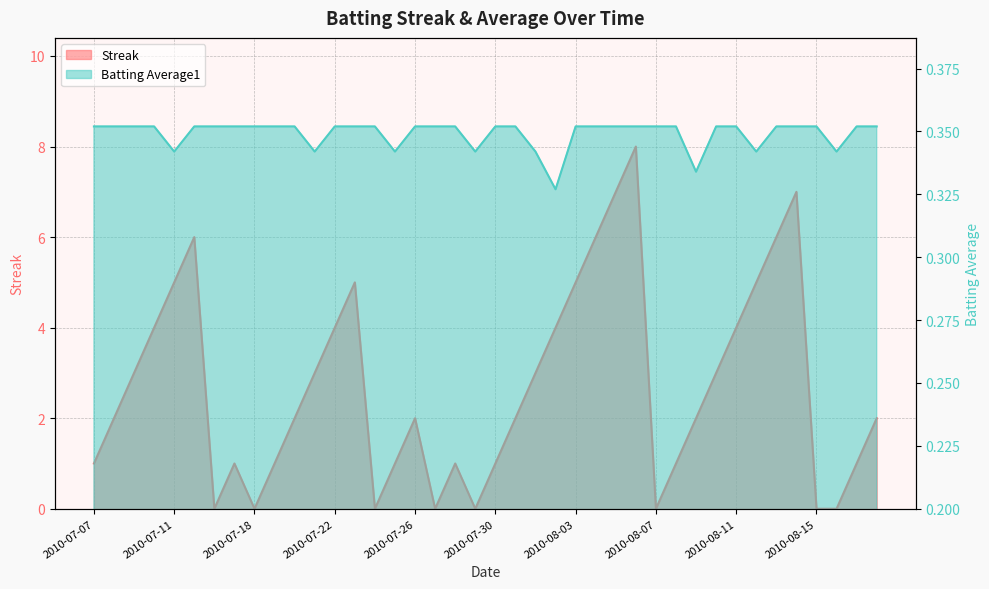

What is the value of the Batting Average1 point at the 33rd from the left?

0.4